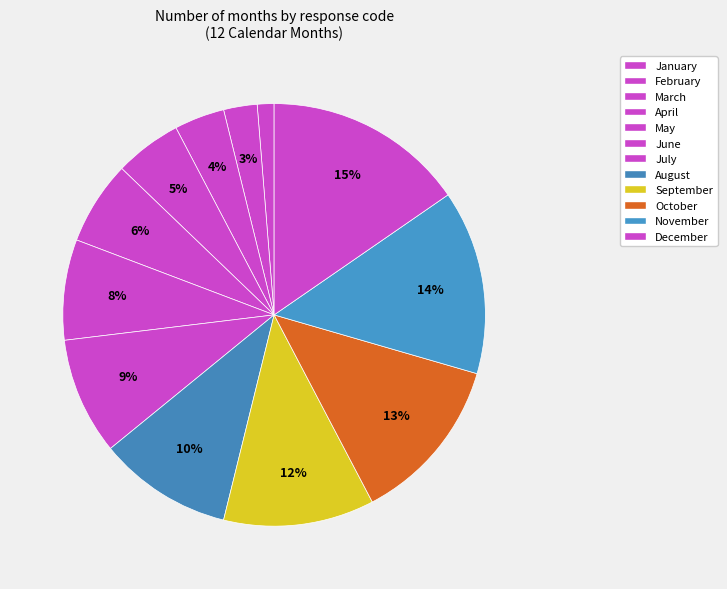

Rank the categories by value from lowest to highest.

January, February, March, April, May, June, July, August, September, October, November, December